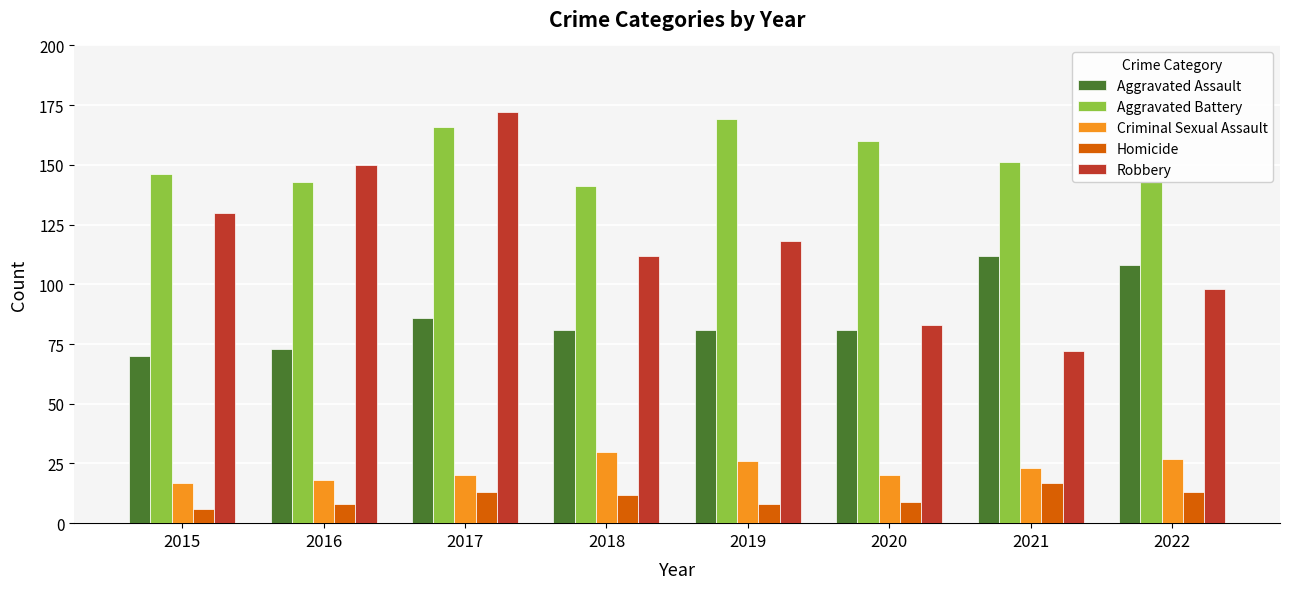

How many bars are there in each group?

5